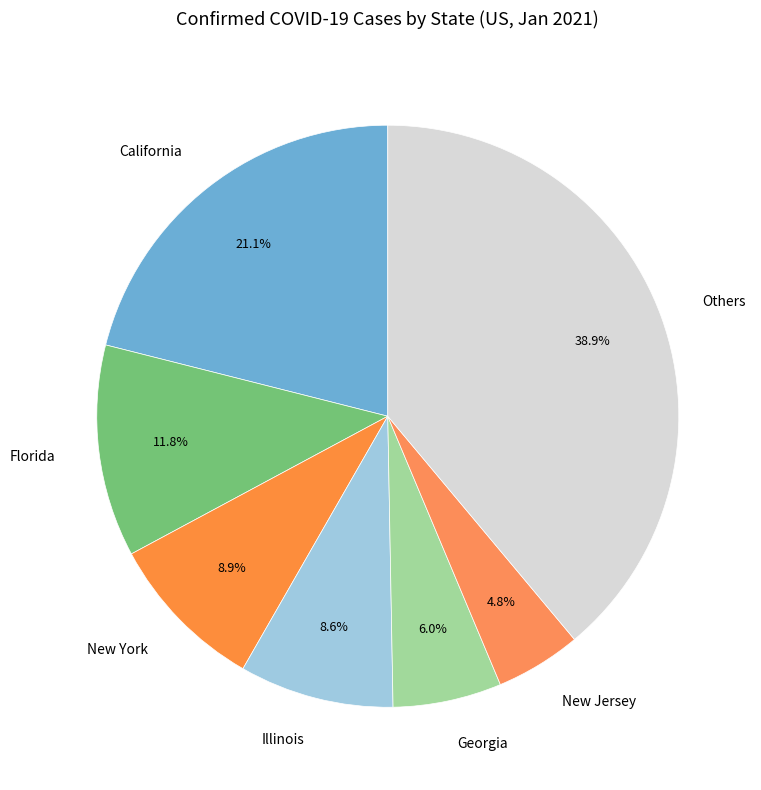

Which category has the biggest portion of the pie?

Others